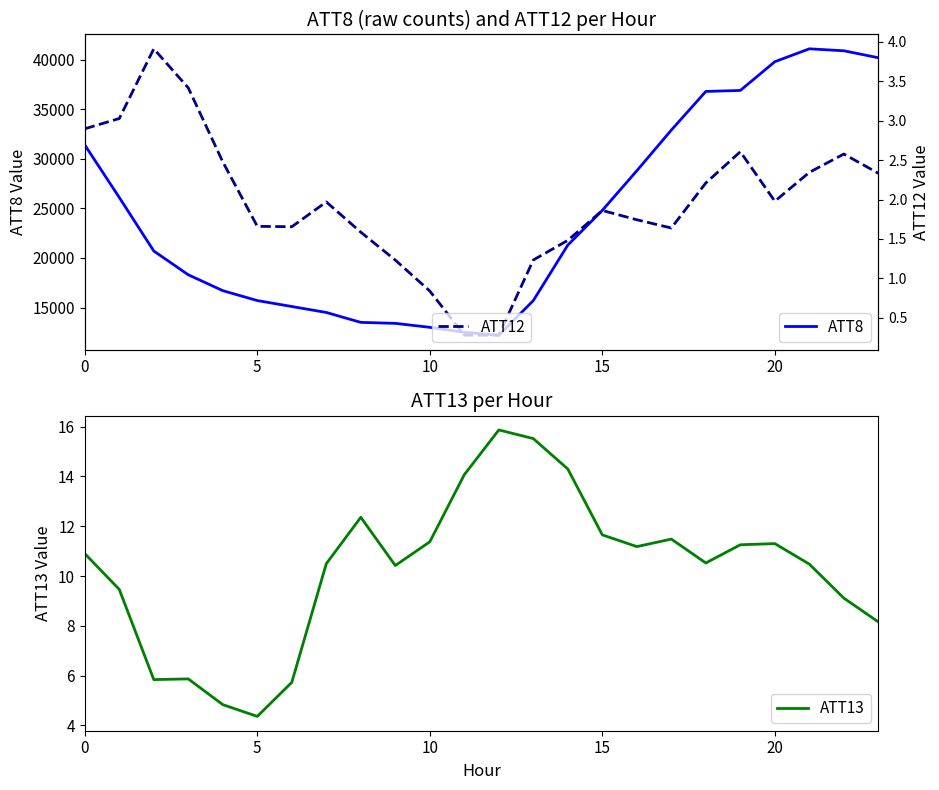

Read the ATT12 value at 14.

1.5